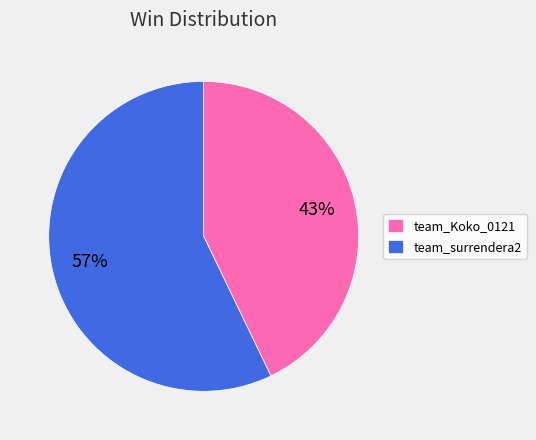

Combined, do team_surrendera2 and team_Koko_0121 account for over 50%?

Yes